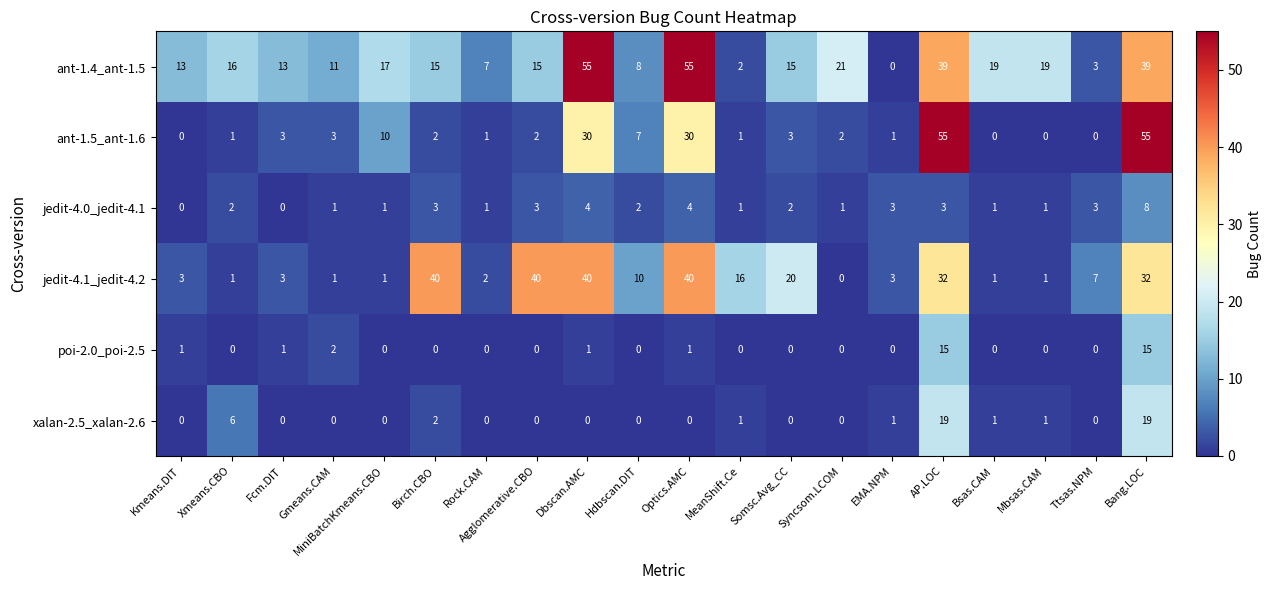

How many data points in xalan-2.5_xalan-2.6 are above 0?

8